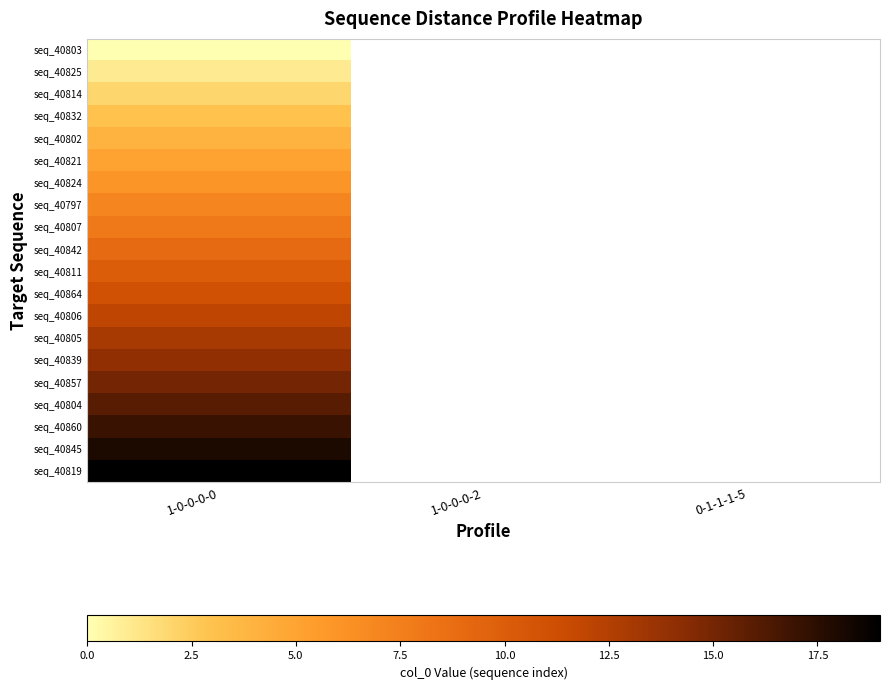

At which label does seq_40824 reach its minimum?

1-0-0-0-0